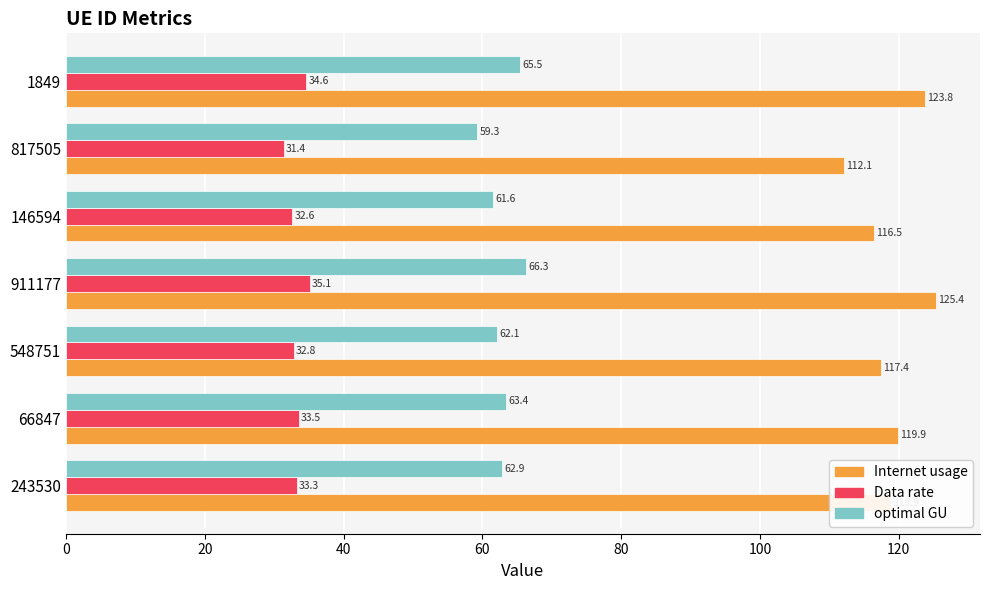

At how many categories does at least one series exceed 123?

2